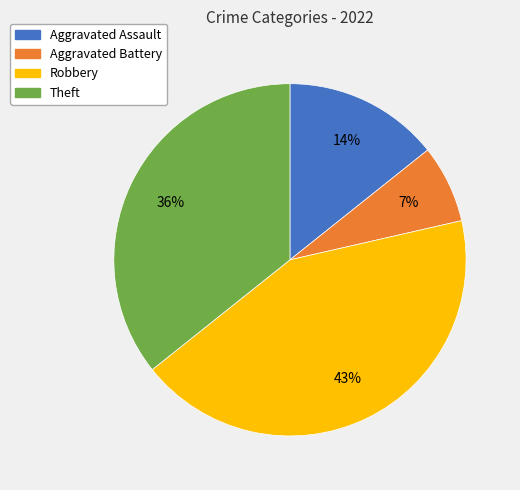

To the nearest percent, what percentage of the pie is Robbery?

43%